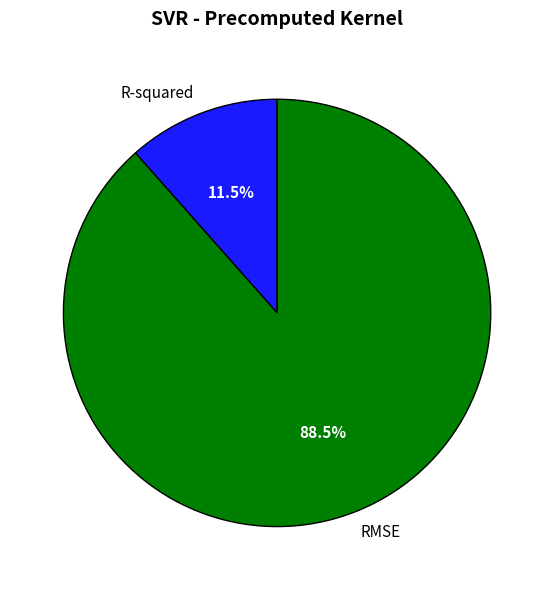

To the nearest percent, what is the combined percentage of RMSE and R-squared?

100%